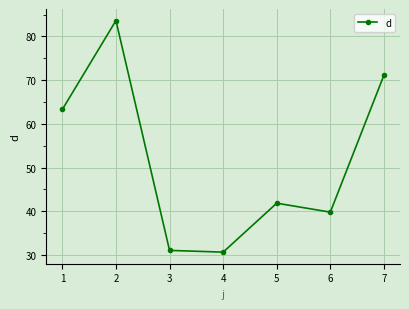

What is the value of the 7th point from the left?

71.1